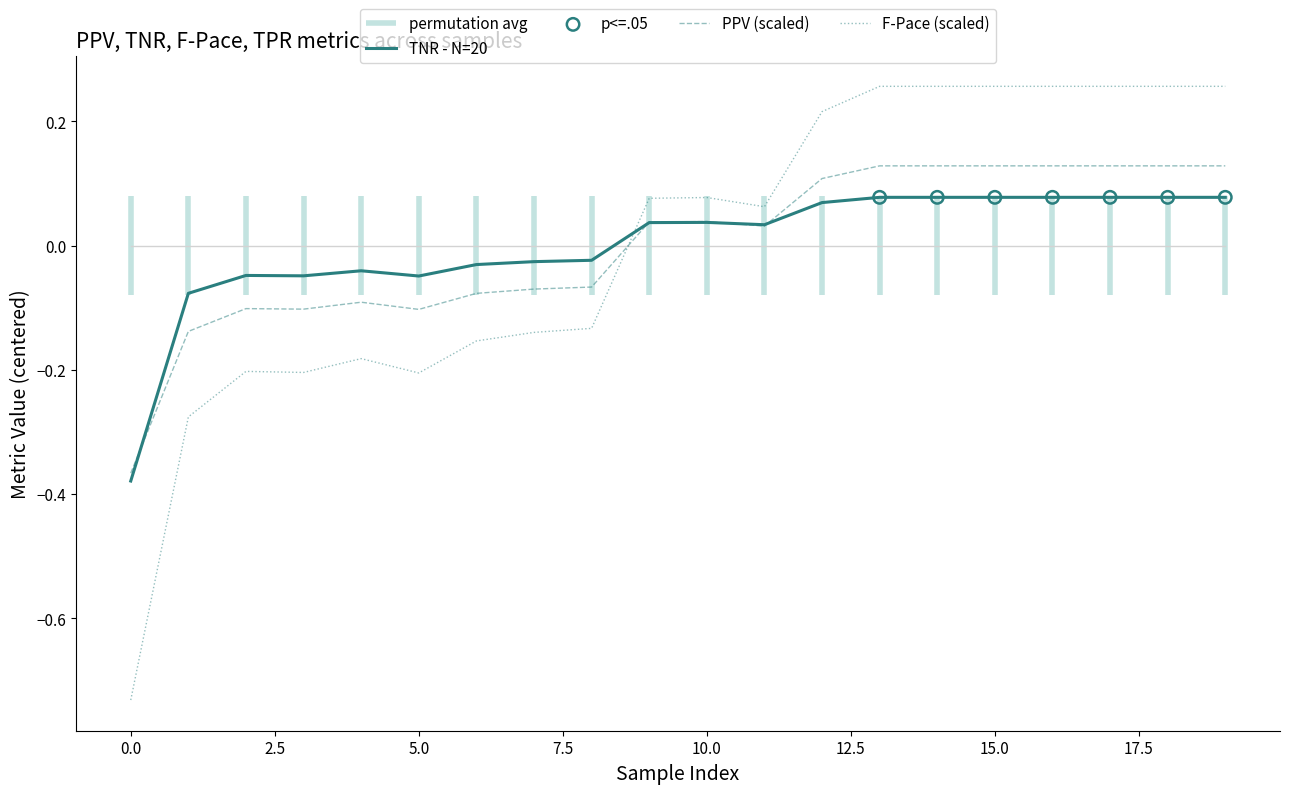

At which category is the sum across all series the highest?

13